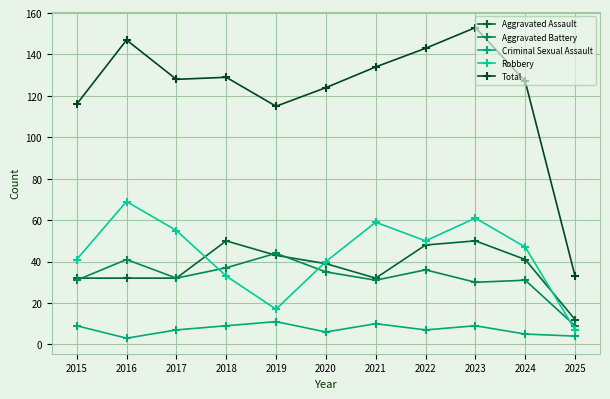

Where is Total nearest to the value 93?

2019